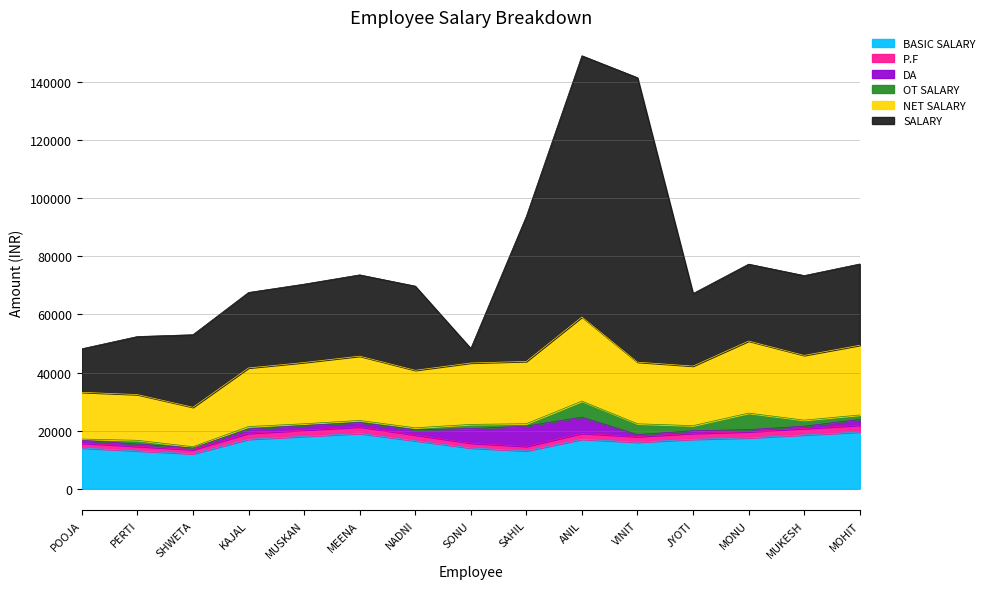

True or false: BASIC SALARY and NET SALARY intersect in this chart.

False